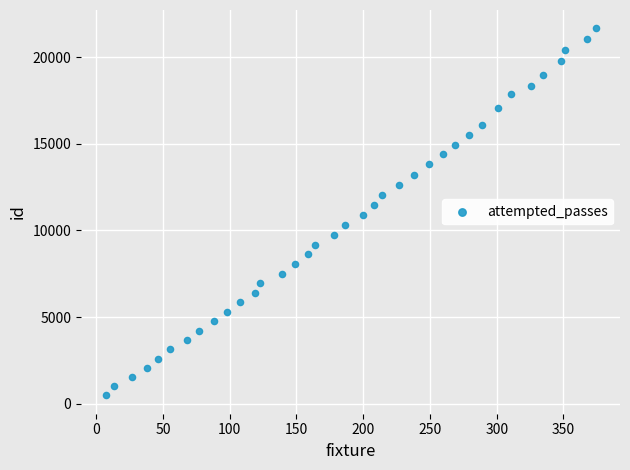

What is the range of Y values (max minus min)?

21167